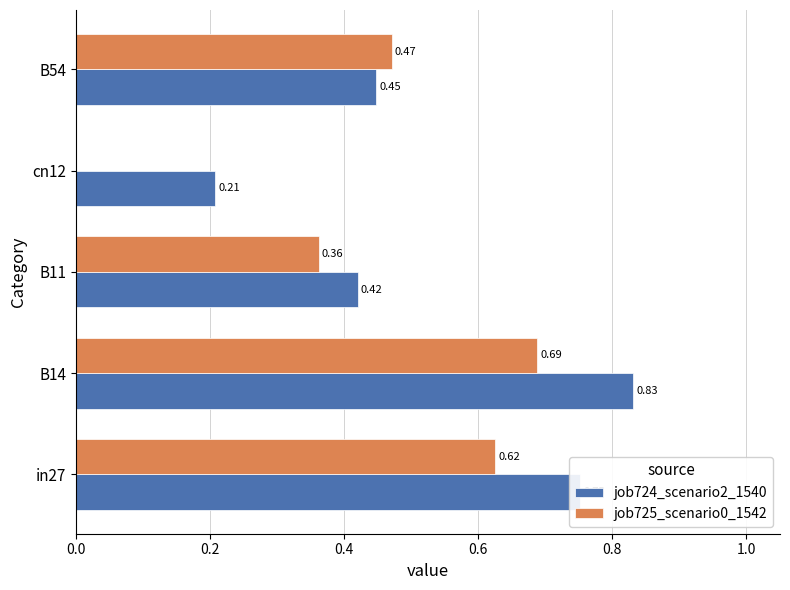

Which series changed the most between in27 and cn12?

job725_scenario0_1542